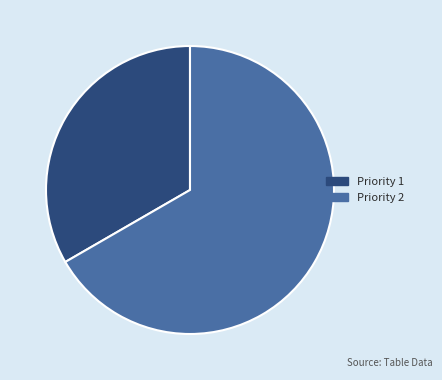

Which category has the smallest portion of the pie?

Priority 1